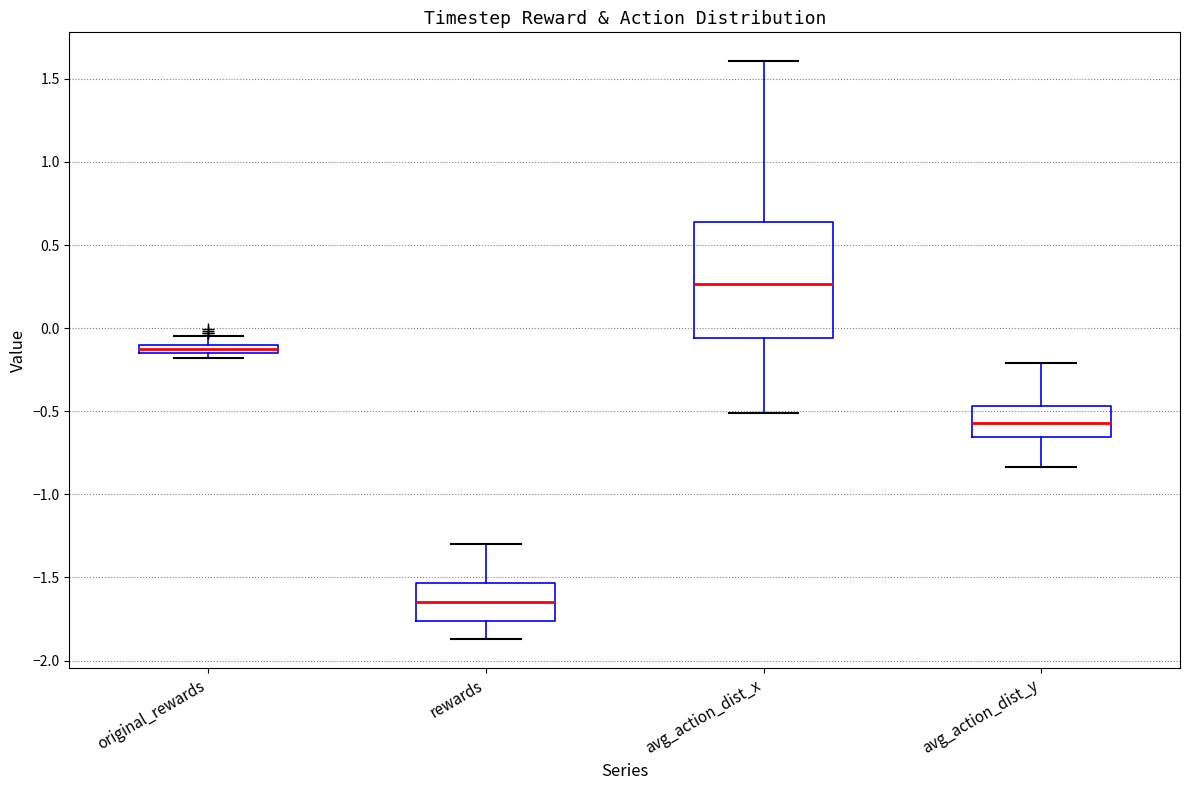

Which box's median line is the highest?

avg_action_dist_x